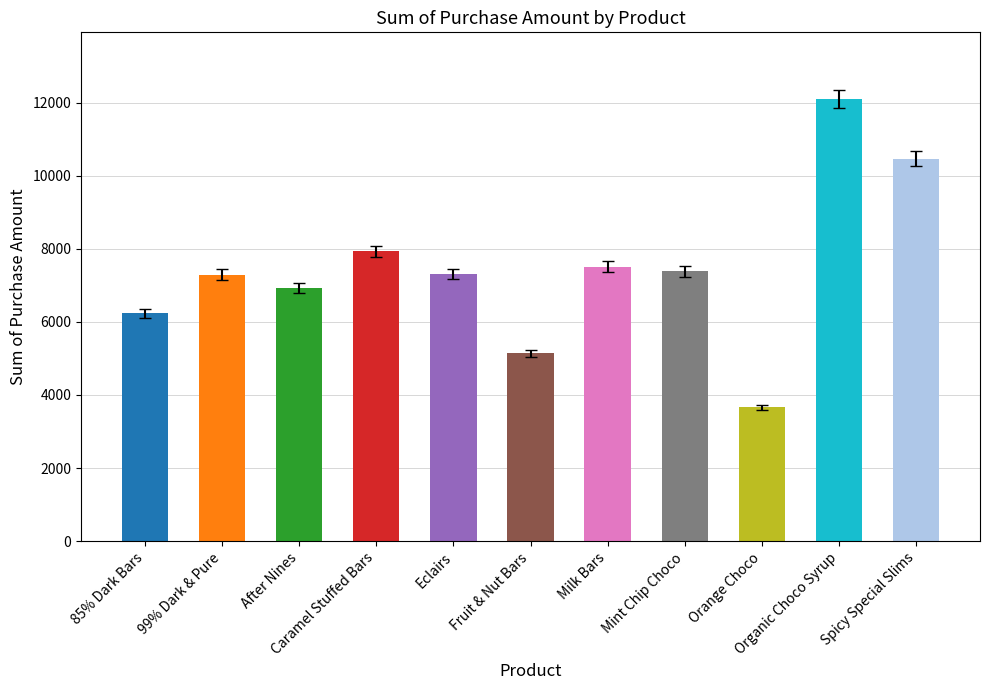

What is the label of the 3rd bar from the right?

Orange Choco